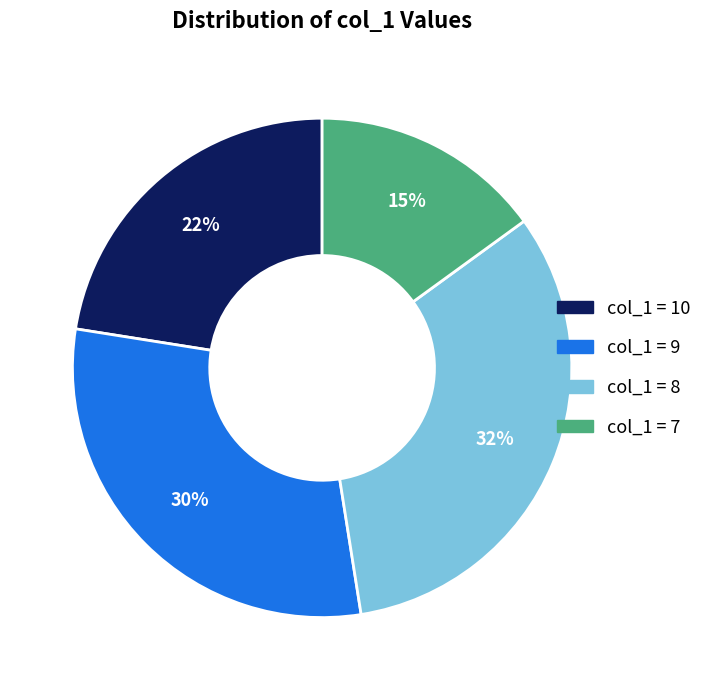

To the nearest percent, what is the difference between the largest and smallest slice percentages?

17%